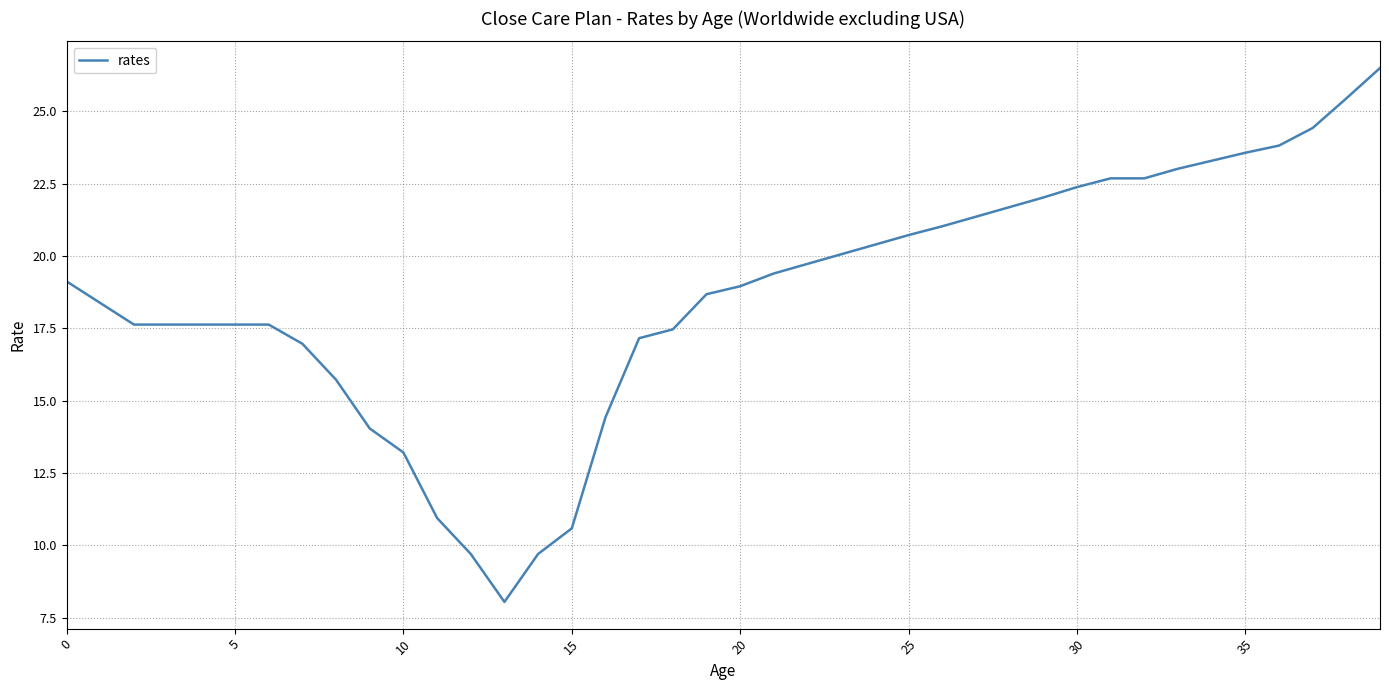

What is the difference between the maximum and minimum values?

18.5